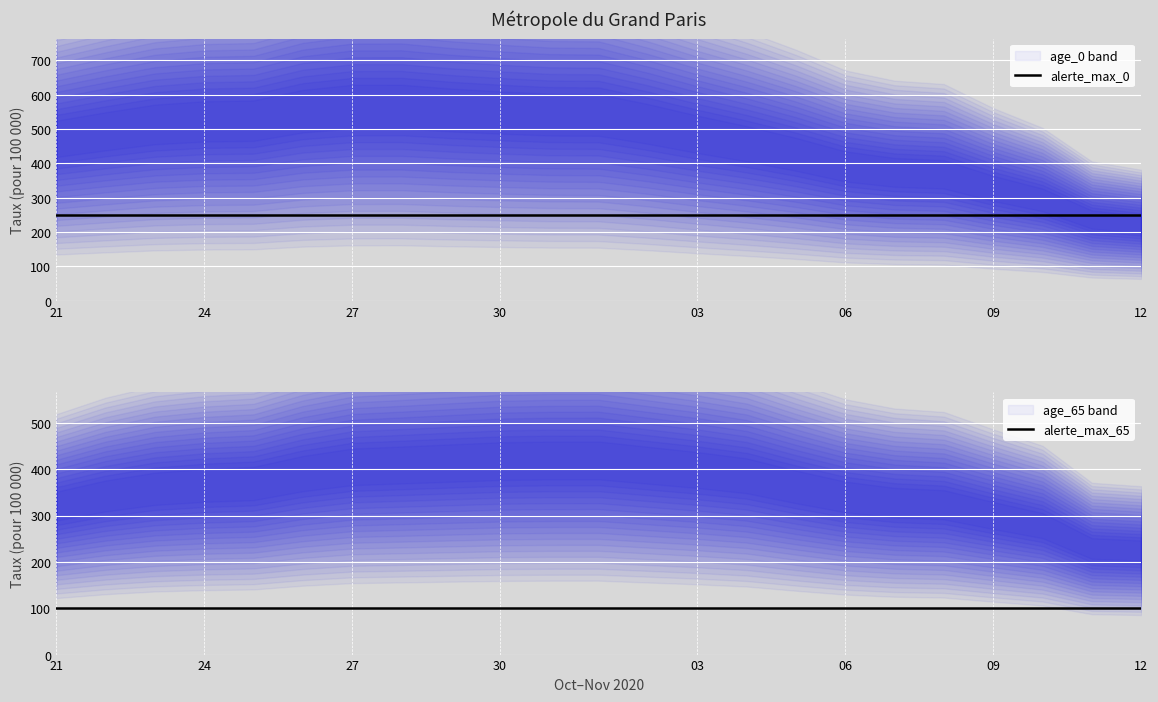

True or false: alerte_max_65 and alerte_max_0 intersect in this chart.

False